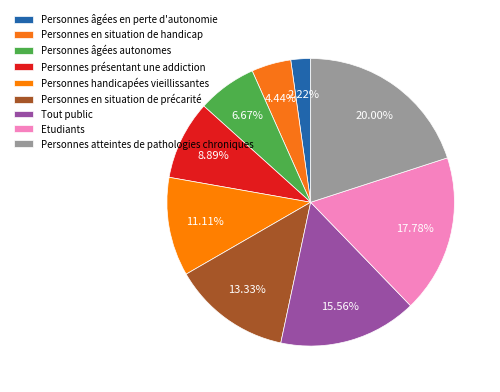

Between Etudiants and Personnes âgées autonomes, which is larger?

Etudiants